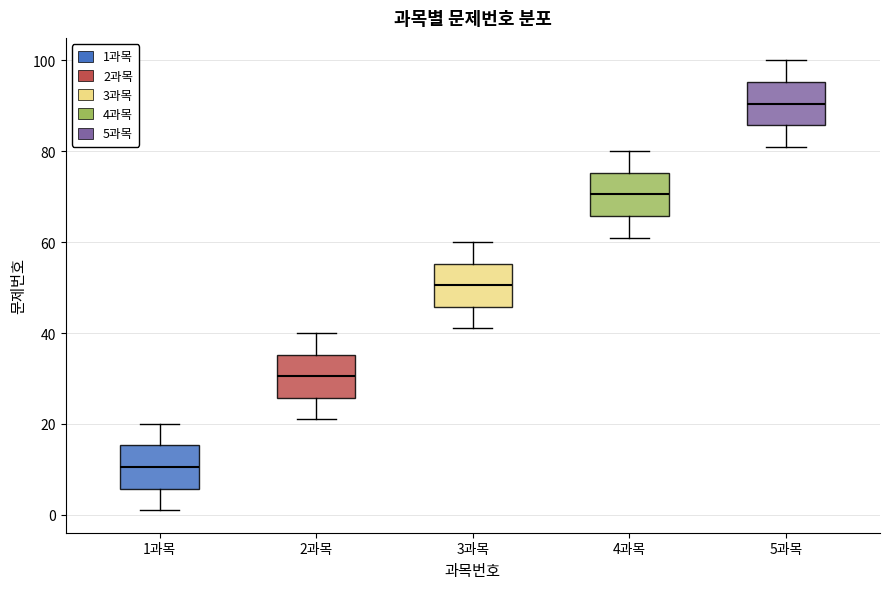

Reading left to right, read every box against the y-axis: the position of its median line, the range the box covers, and the ends of its whiskers. The values are not printed on the chart, so give them approximately, as read against the axis.

1과목: median 10, box 6 to 16, whiskers 2 to 20
2과목: median 30, box 26 to 36, whiskers 22 to 40
3과목: median 50, box 46 to 56, whiskers 42 to 60
4과목: median 70, box 66 to 76, whiskers 62 to 80
5과목: median 90, box 86 to 96, whiskers 82 to 100